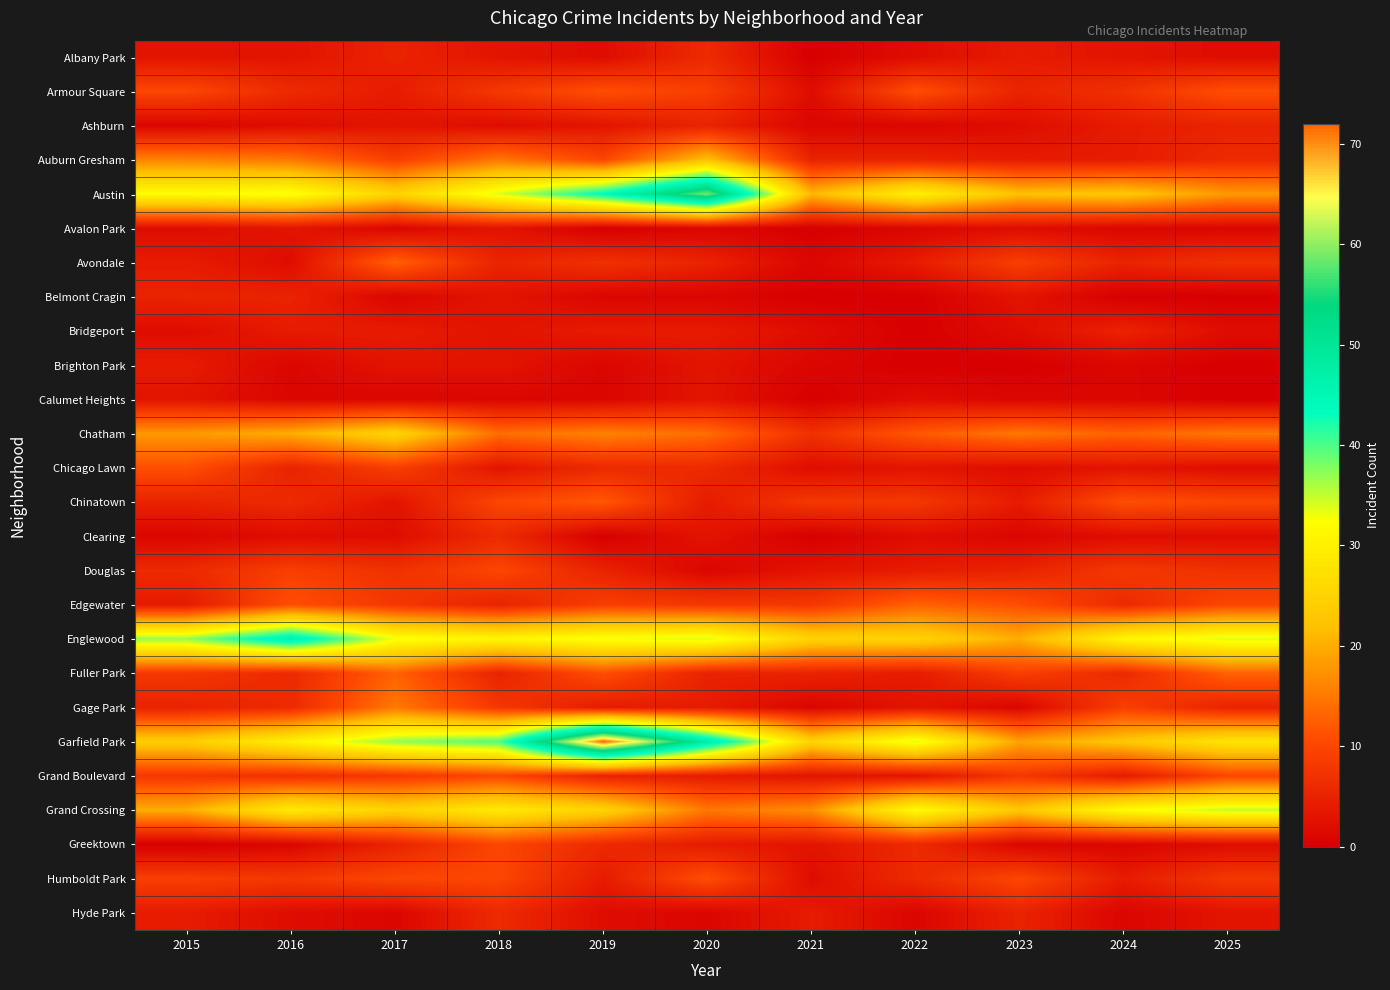

Rank the series by their maximum value, from lowest to highest.

Avalon Park, Calumet Heights, Brighton Park, Ashburn, Belmont Cragin, Bridgeport, Albany Park, Clearing, Hyde Park, Douglas, Grand Boulevard, Greektown, Armour Square, Chicago Lawn, Humboldt Park, Chinatown, Avondale, Edgewater, Fuller Park, Gage Park, Auburn Gresham, Chatham, Grand Crossing, Englewood, Austin, Garfield Park